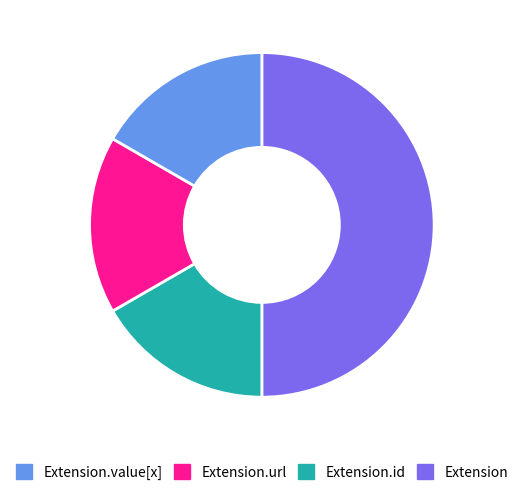

Does any single category account for the majority?

Yes